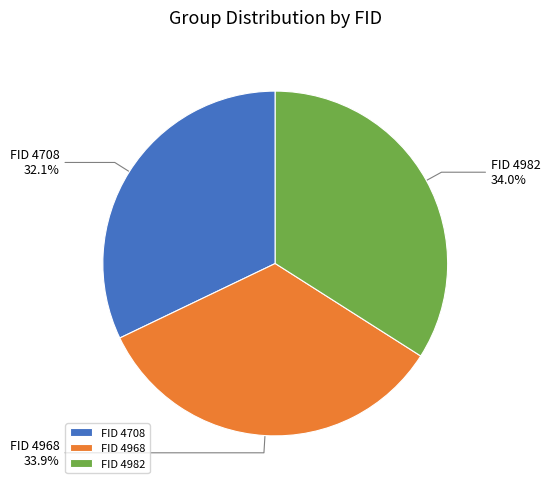

What percentage is NOT represented by FID 4968?

66.1%